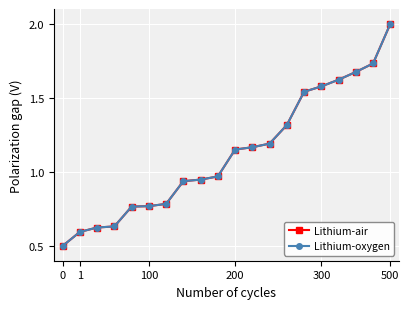

Which series has the widest spread of values?

Lithium-air